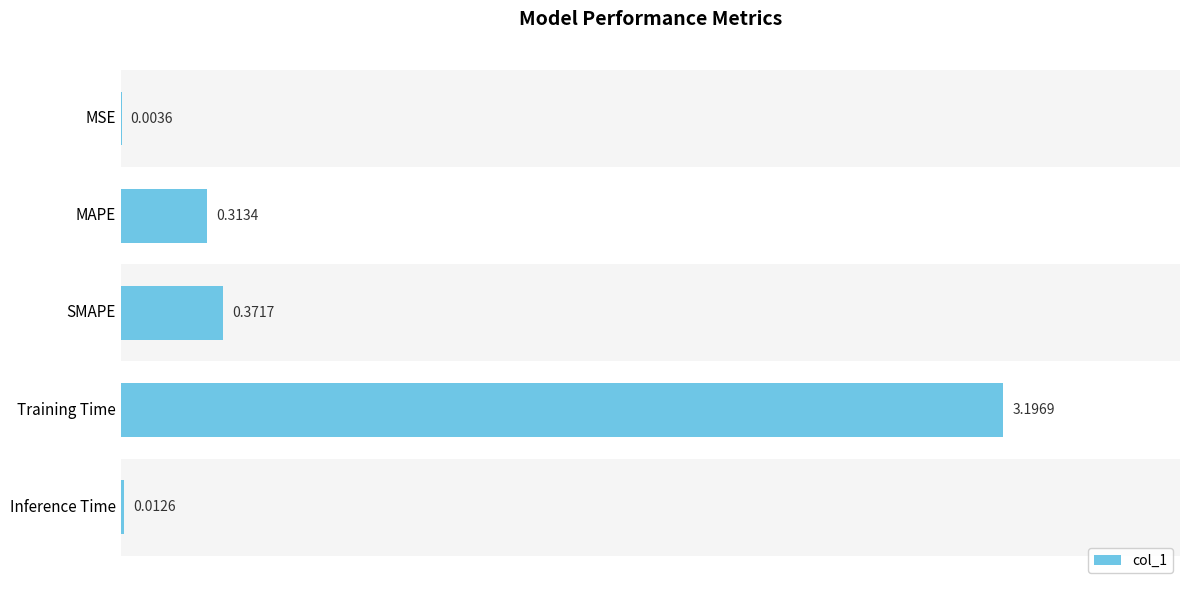

What is the sum of all values?

3.9